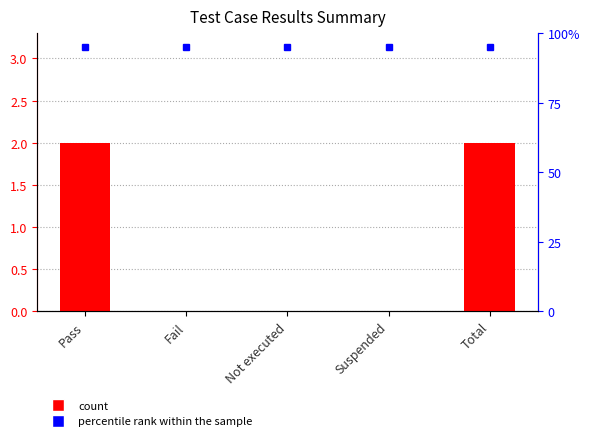

Which has a higher value, Total or Pass?

Total